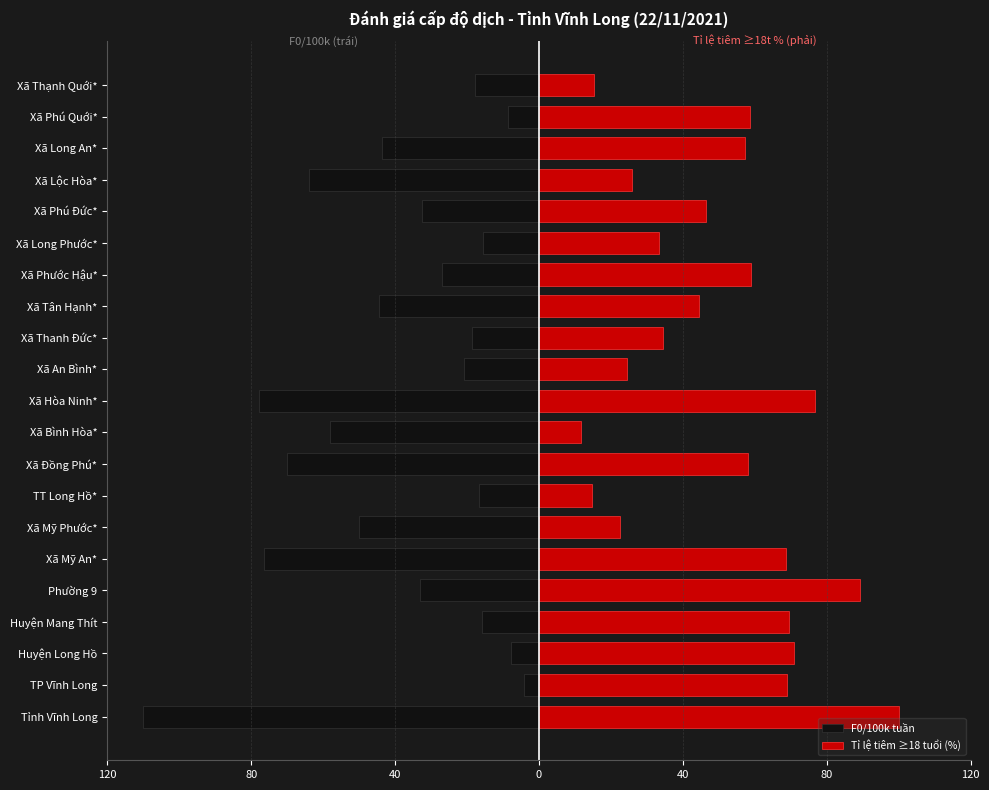

What is the smallest value displayed?

-110.0